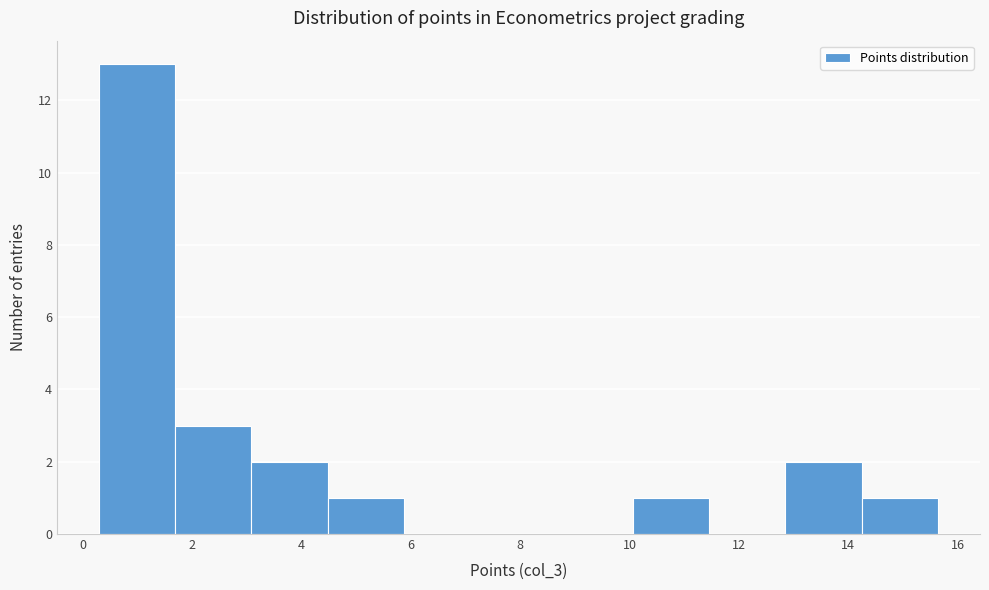

What is the height of the bar covering 14.2 to 15.6 on the x-axis? Neither the bar edges nor the heights are printed on the chart, so give them approximately, as read against the axes.

1